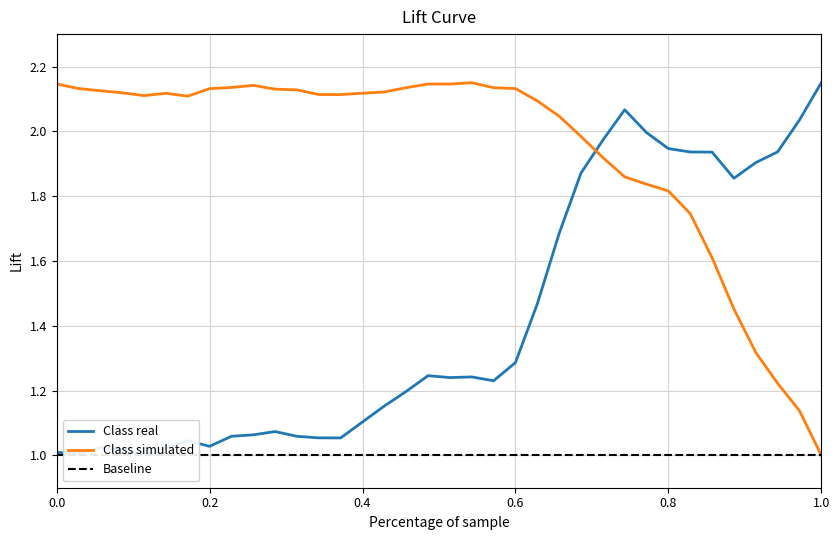

Does the chart display data point markers on the line(s)?

No